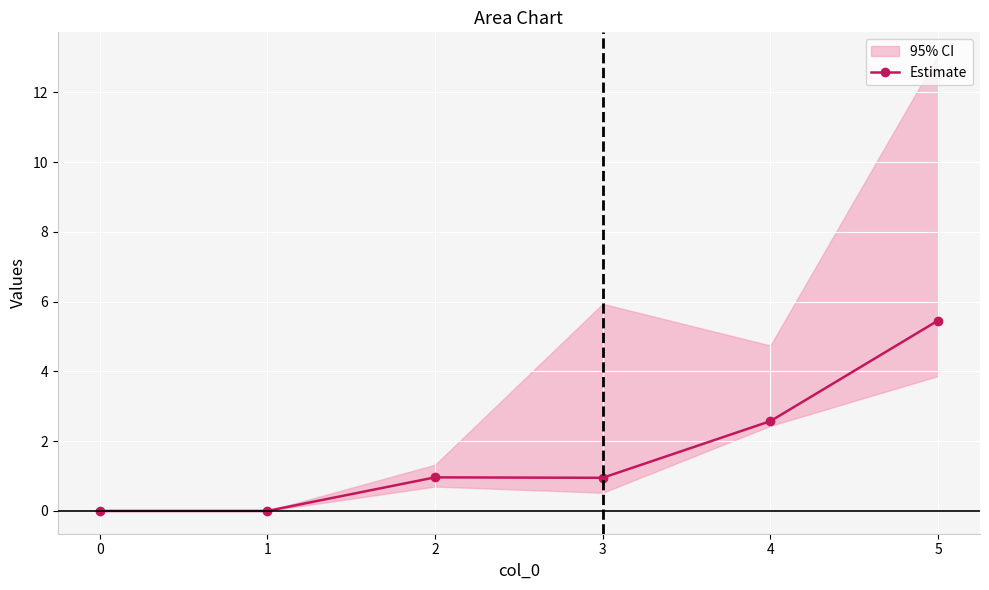

True or false: there are more than 2 points higher than both neighbors.

False